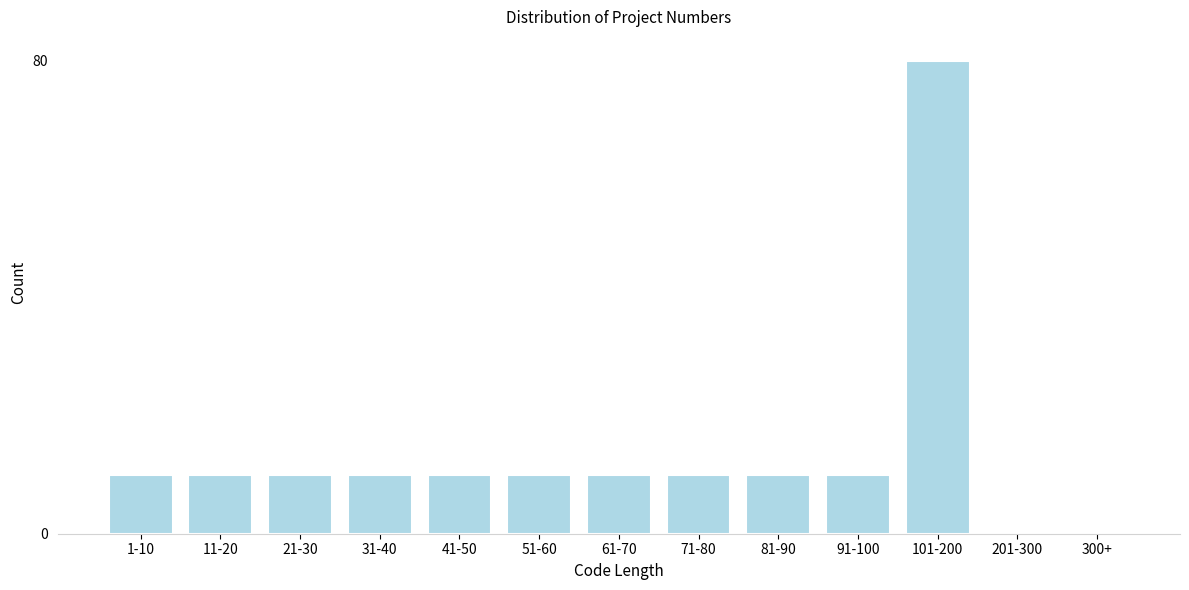

Reading left to right, list all the values displayed in this chart.

1-10=10	11-20=10	21-30=10	31-40=10	41-50=10	51-60=10	61-70=10	71-80=10	81-90=10	91-100=10	101-200=80	201-300=0	300+=0